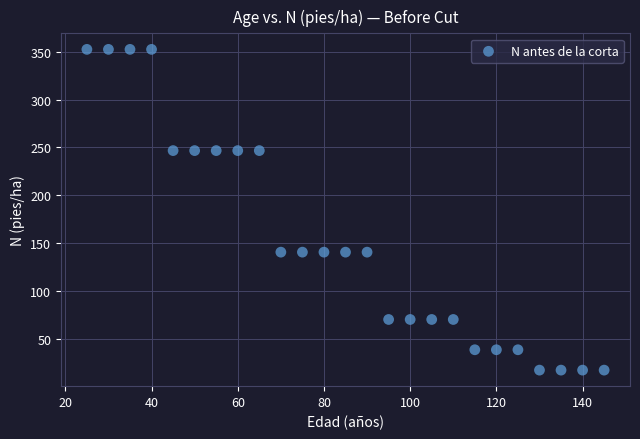

What is the range of X values (max minus min)?

120.0